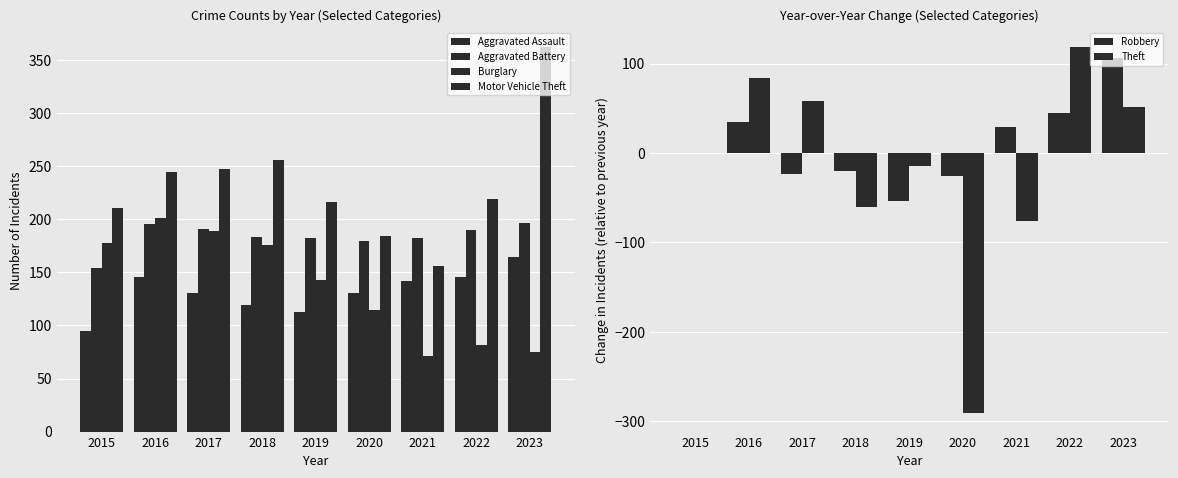

Read the Theft value at 2022.

119